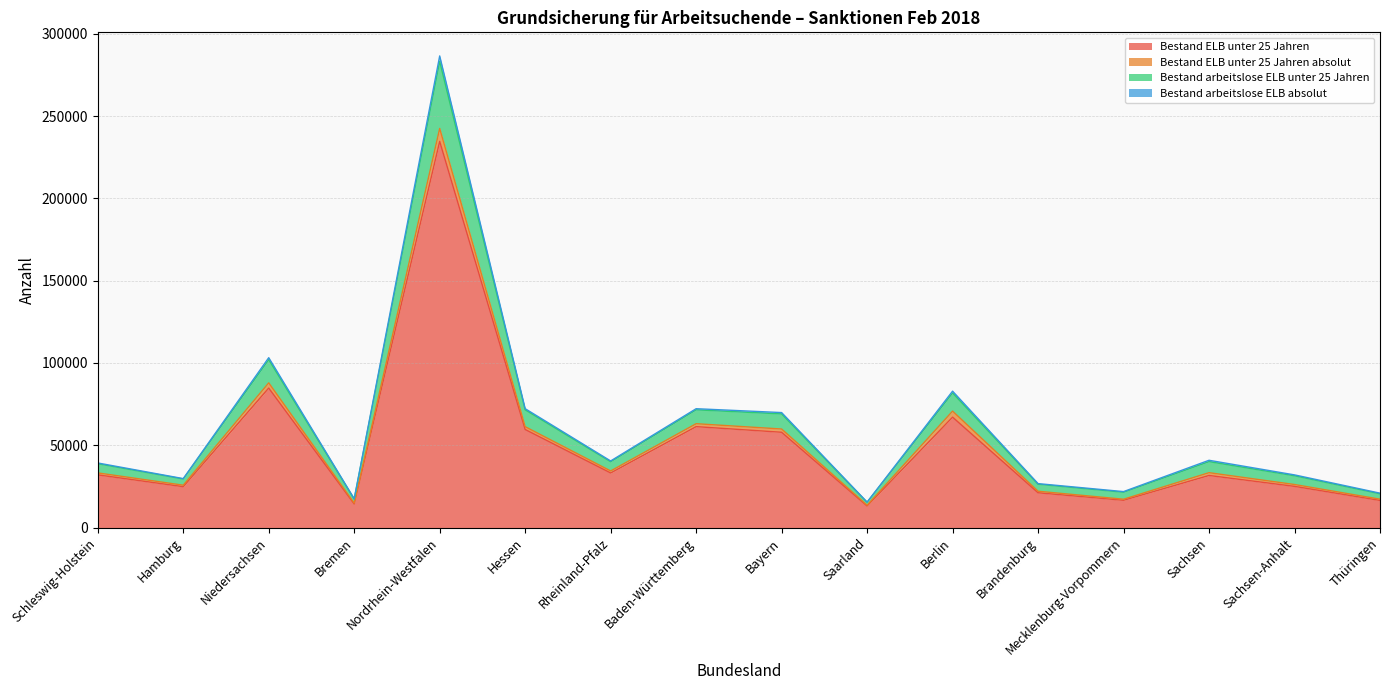

At which category does Bestand arbeitslose ELB unter 25 Jahren reach its first local peak?

Niedersachsen